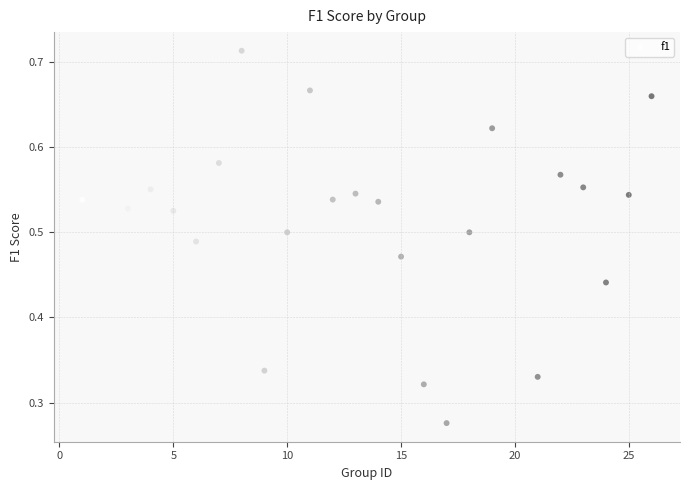

What is the range of X values (max minus min)?

25.0